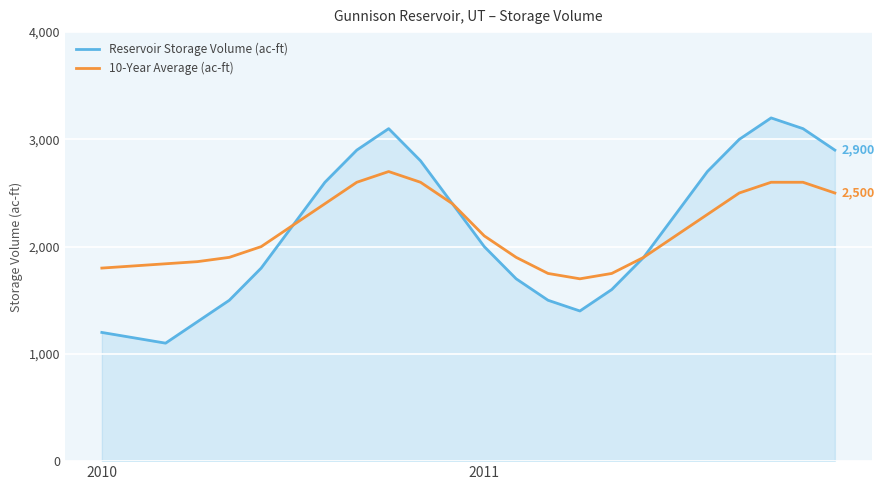

In Reservoir Storage Volume (ac-ft), how many points are lower than both neighbors (excluding endpoints)?

2